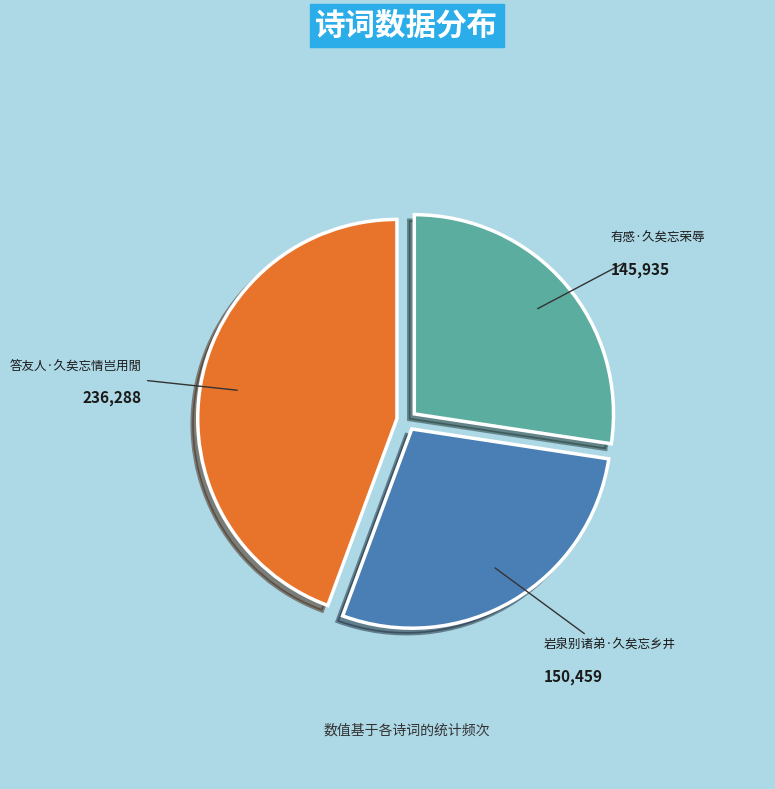

Does any single category account for the majority?

No